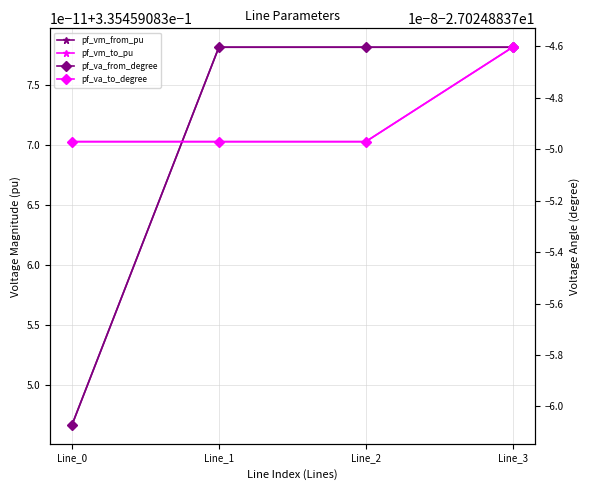

True or false: pf_va_to_degree and pf_vm_to_pu intersect in this chart.

False